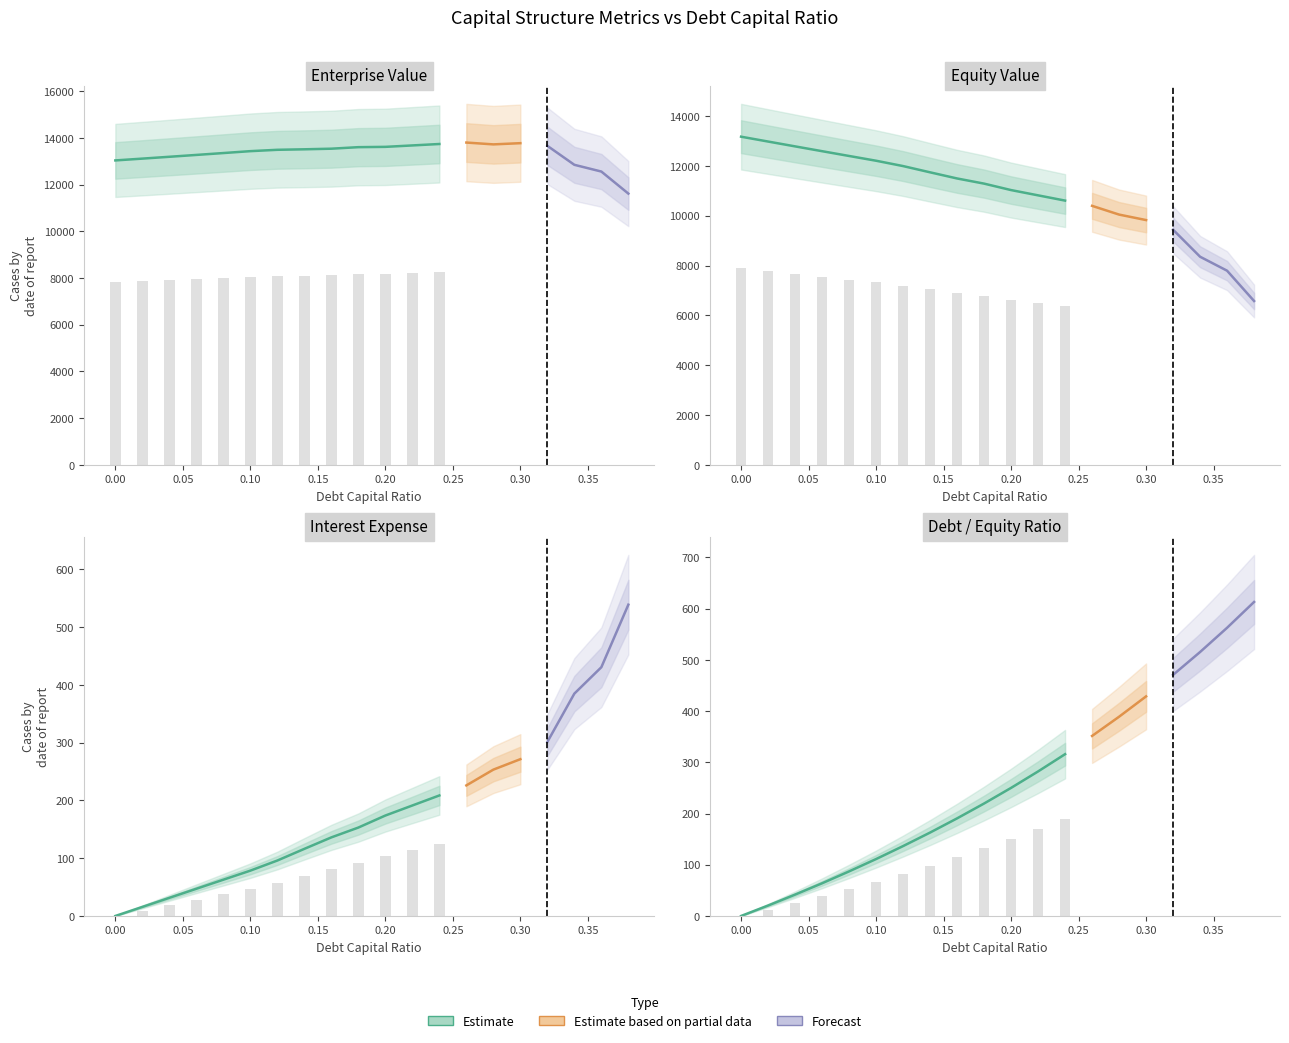

Are the bars horizontal?

No